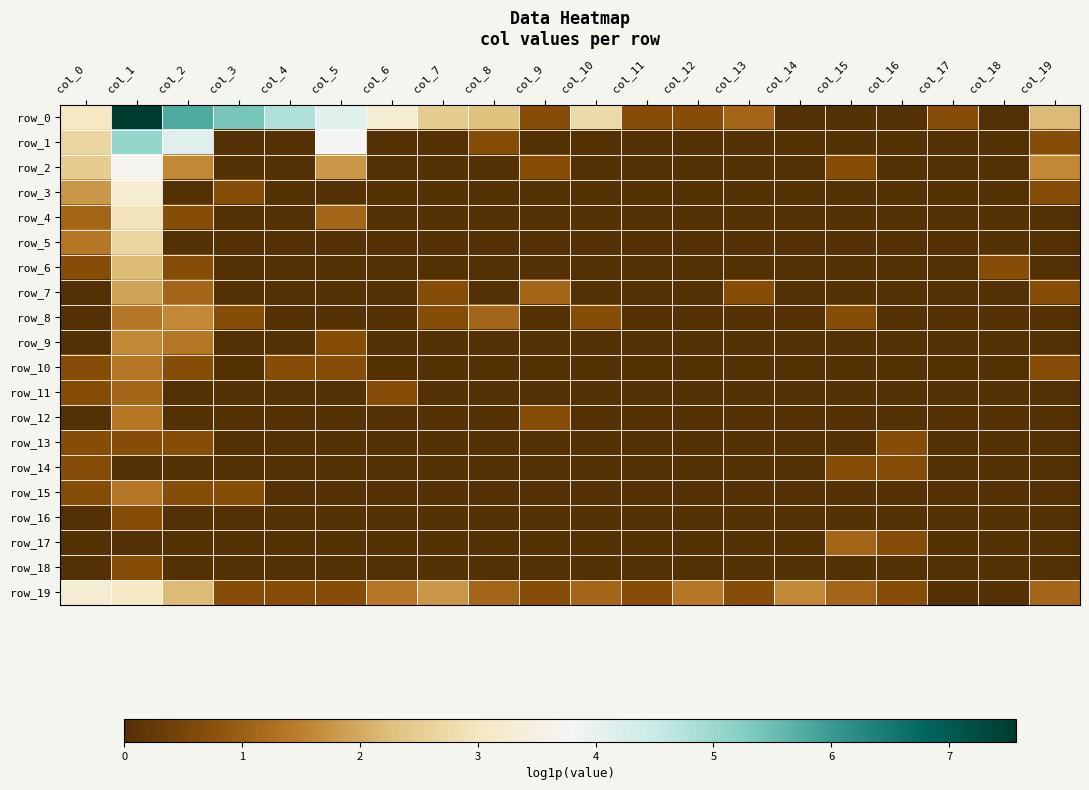

At which category is the sum across all series the highest?

col_1